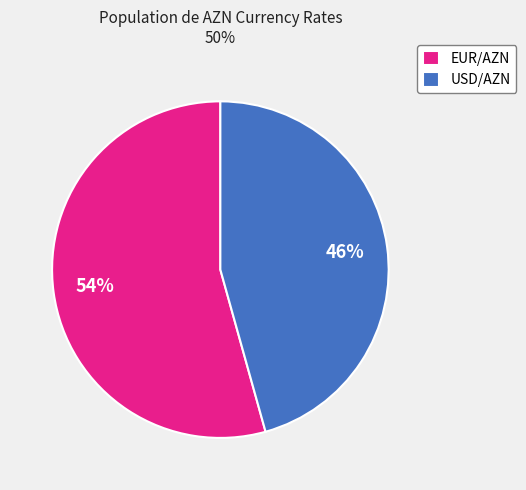

Count the number of slices in the pie.

2